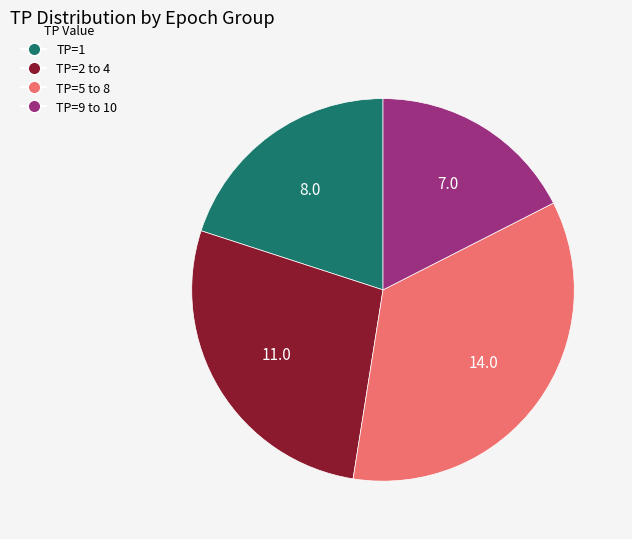

How many slices are in this pie chart?

4